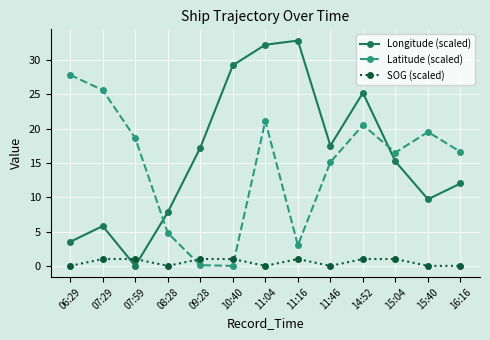

What is the difference between the second highest and second lowest values in the Latitude (scaled) series?

25.5